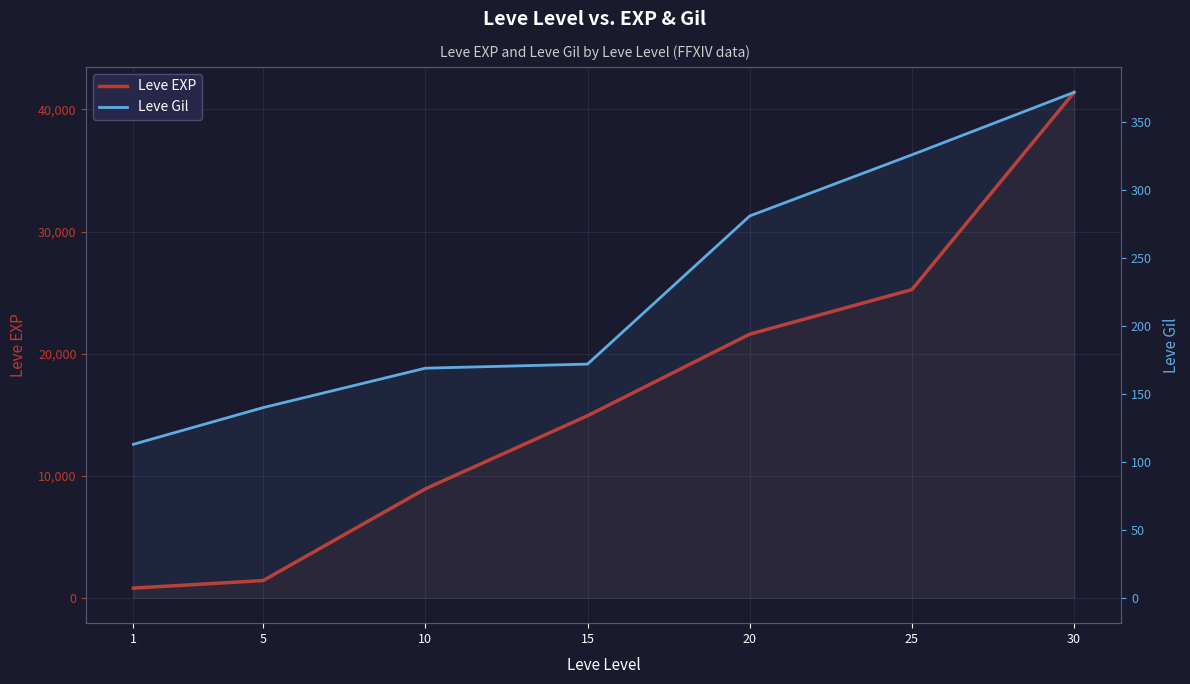

At which category is the sum across all series the highest?

30